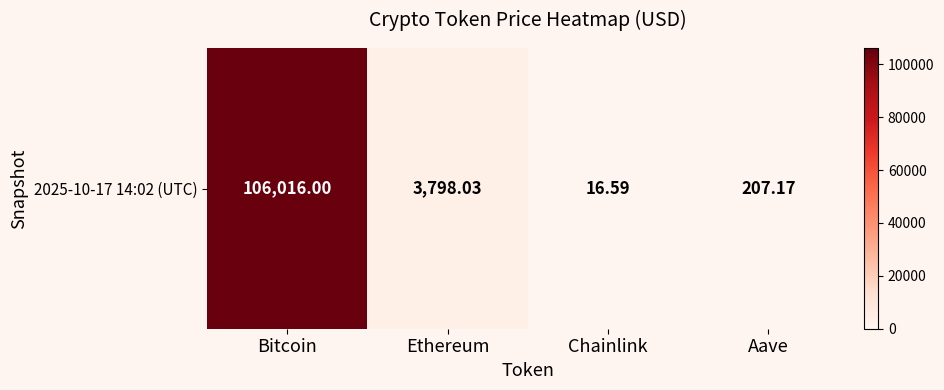

Count the number of data series in this chart.

1